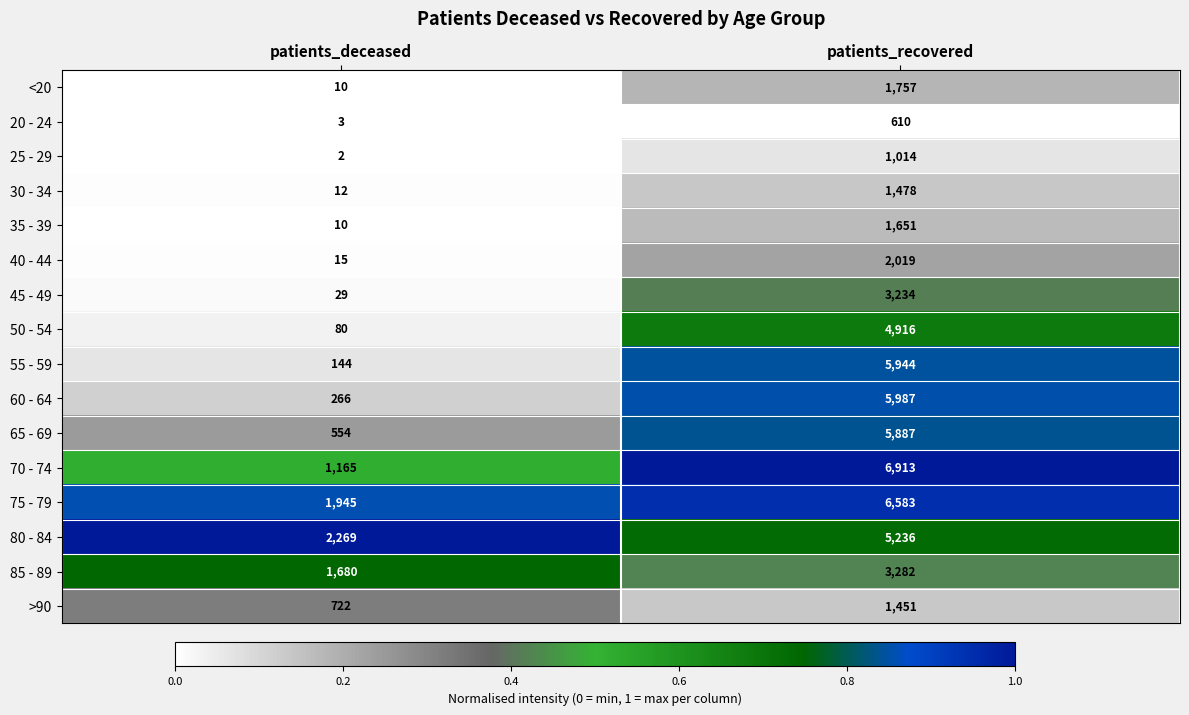

How many series are shown in this chart?

16